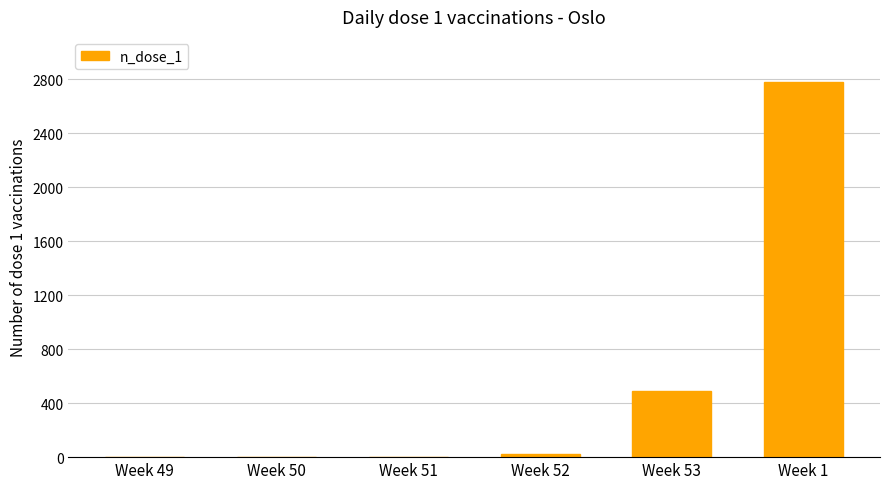

Reading left to right, what are all the values shown in this chart?

0	0	0	20	487	2780